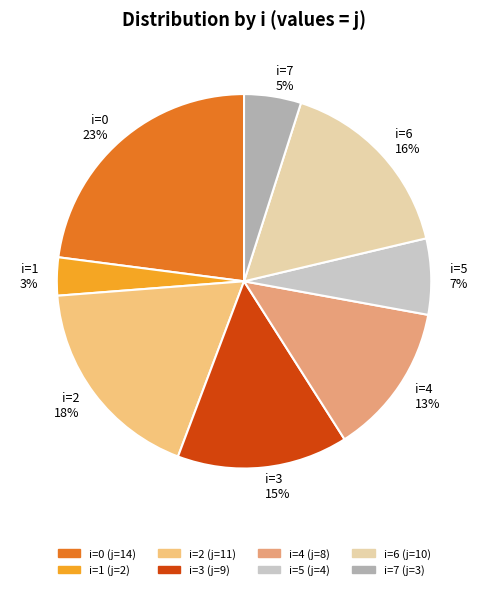

Is it true that i=3 is 15% of the pie?

True